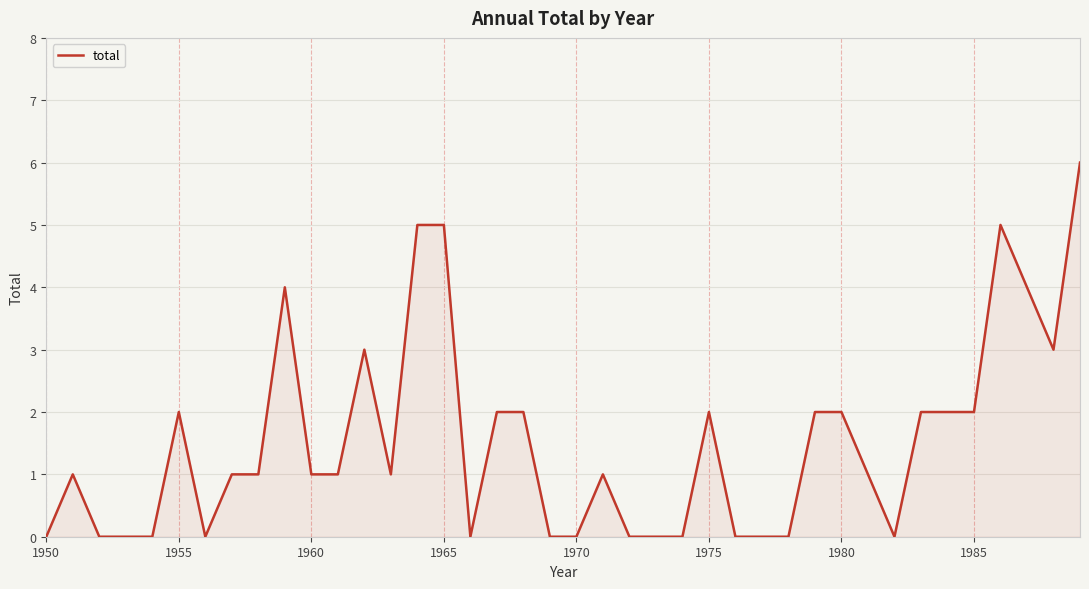

What is the difference between the maximum and minimum values?

6